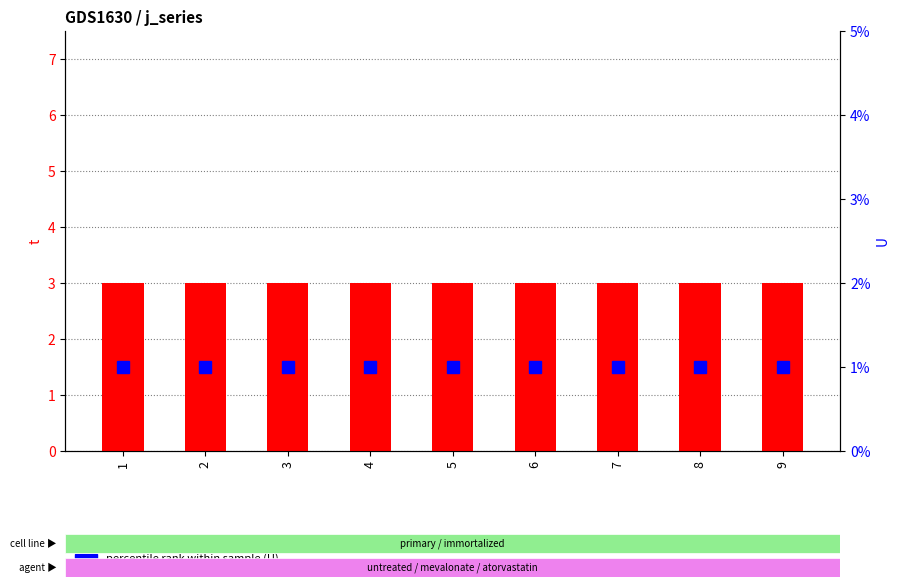

What is the average value of the t series?

3